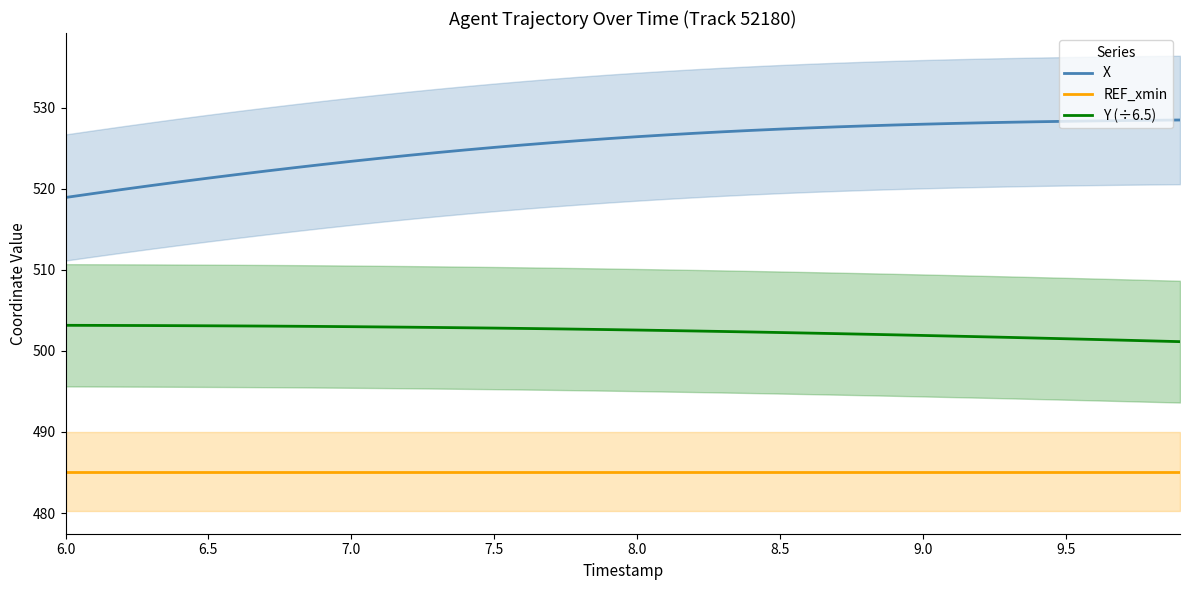

The X series shows 518.9 at 6.0. True or false?

True